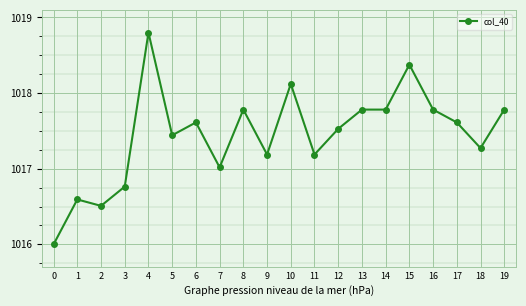

What is the smallest value displayed?

1016.0